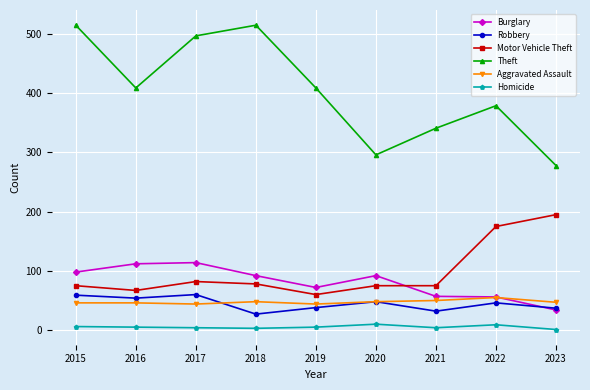

The value of Theft at 2022 is 624. True or false?

False